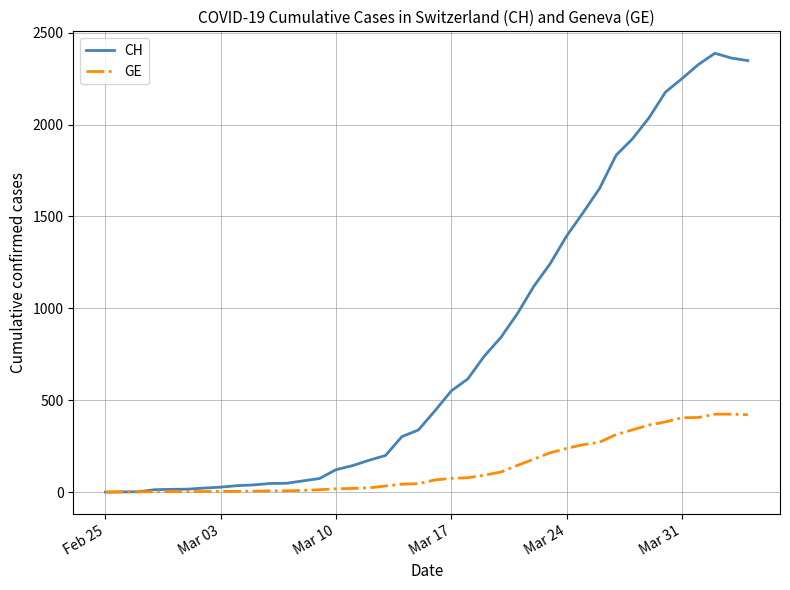

What is the difference between the second highest and minimum values in the GE series?

424